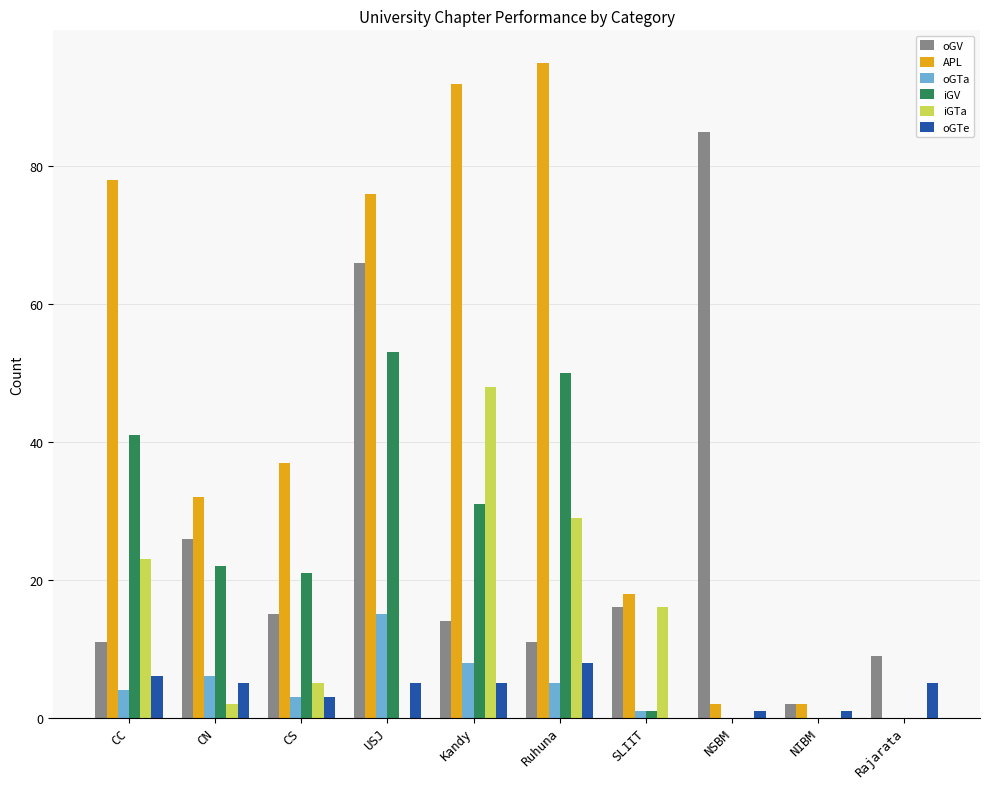

What is the average value of the oGV series?

26